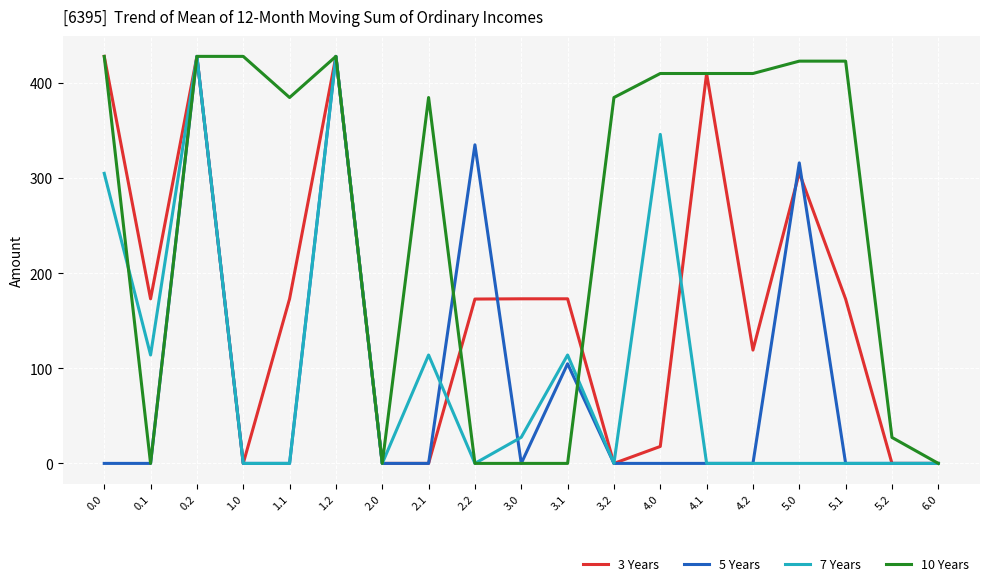

The 7 Years series shows -277.3 at 6.0. True or false?

False